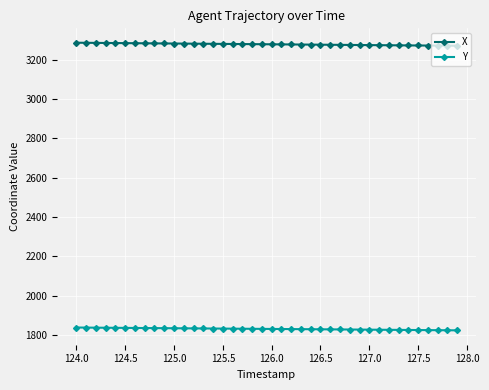

List the series in order of their overall mean, highest first.

X, Y